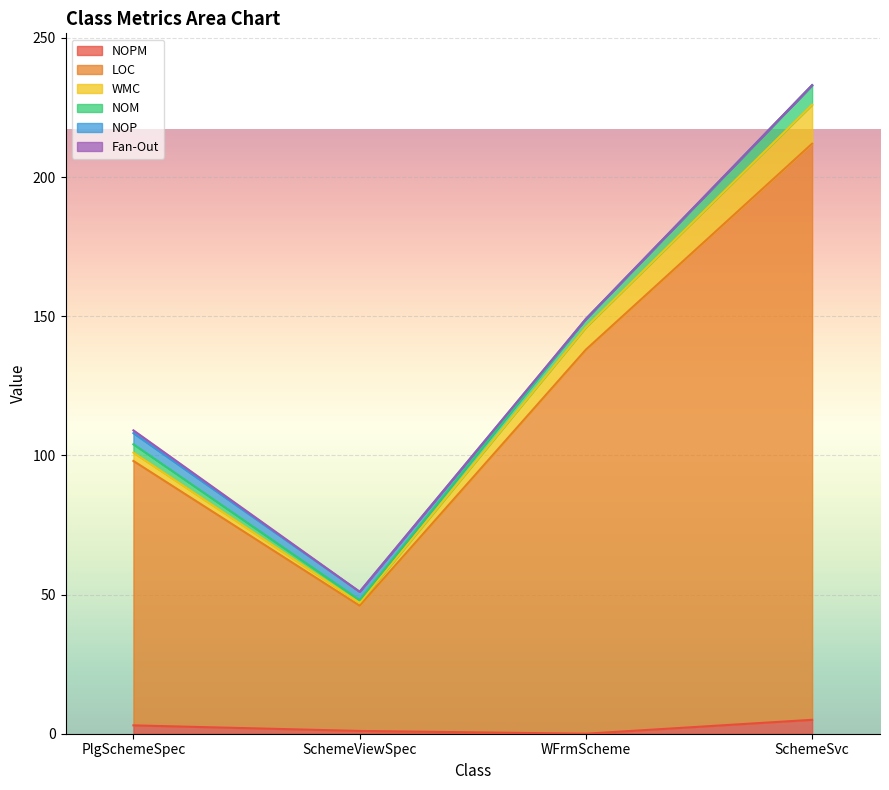

At which label does NOPM reach its peak?

SchemeSvc